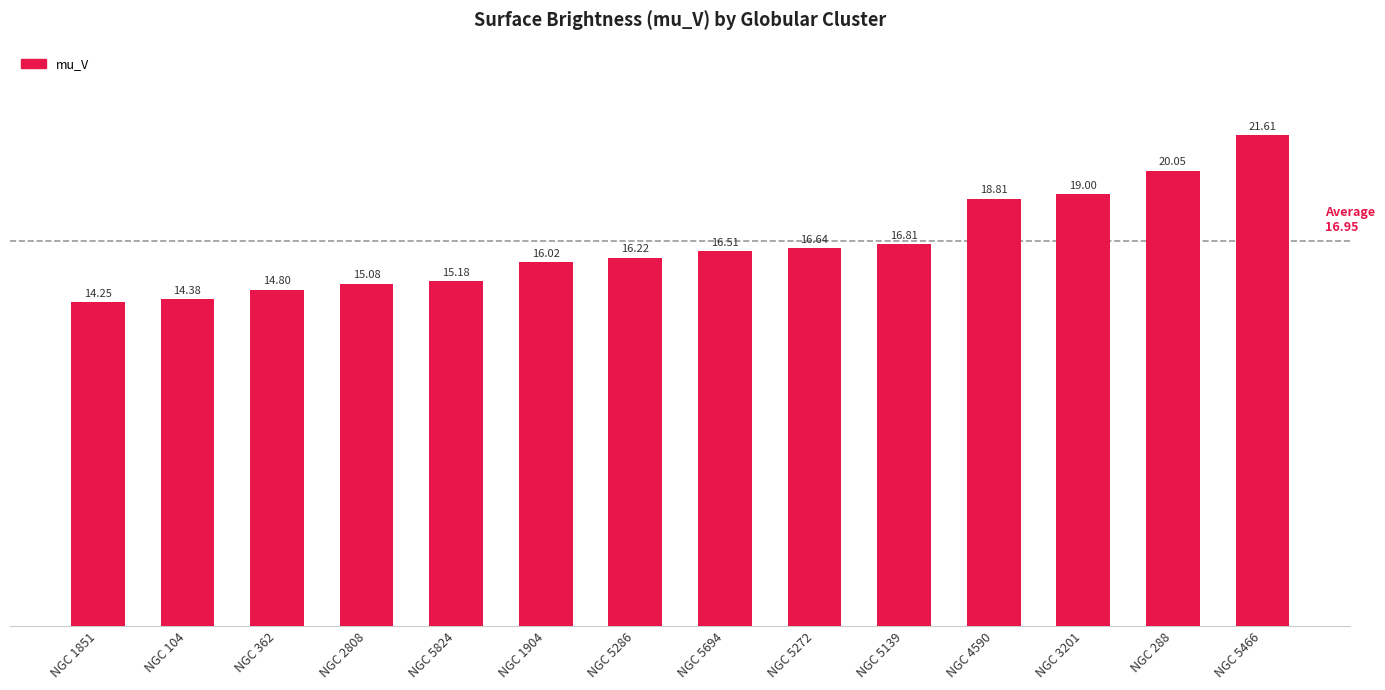

What is the ratio of the value at NGC 104 to the value at NGC 362?

1.0